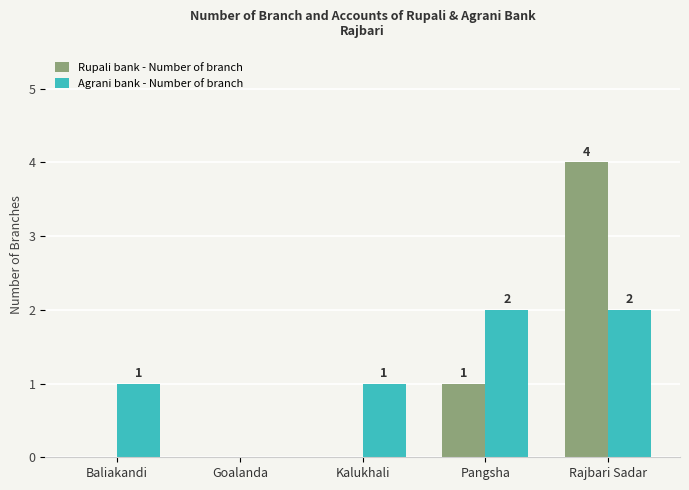

Between Baliakandi and Rajbari Sadar, which series saw the biggest shift?

Rupali bank - Number of branch